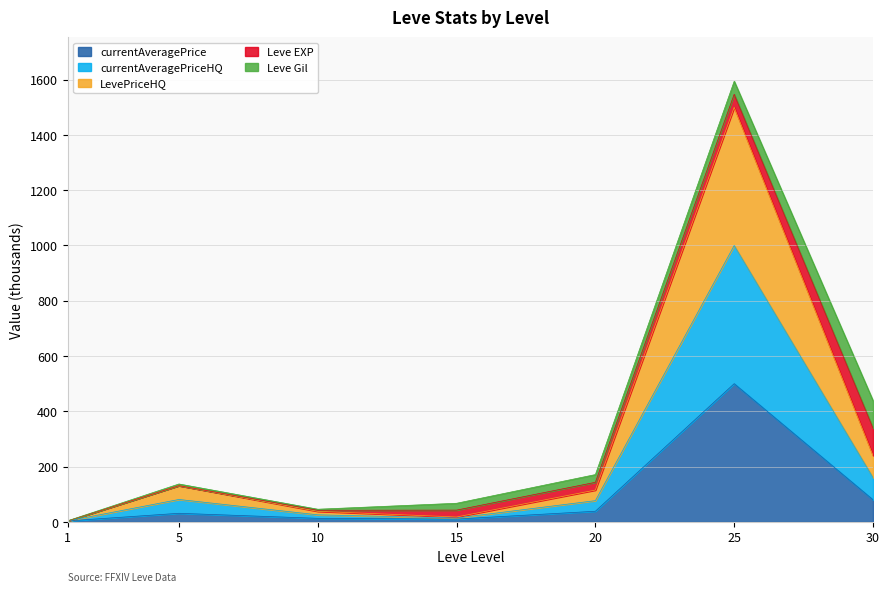

At which category is the sum across all series the highest?

25